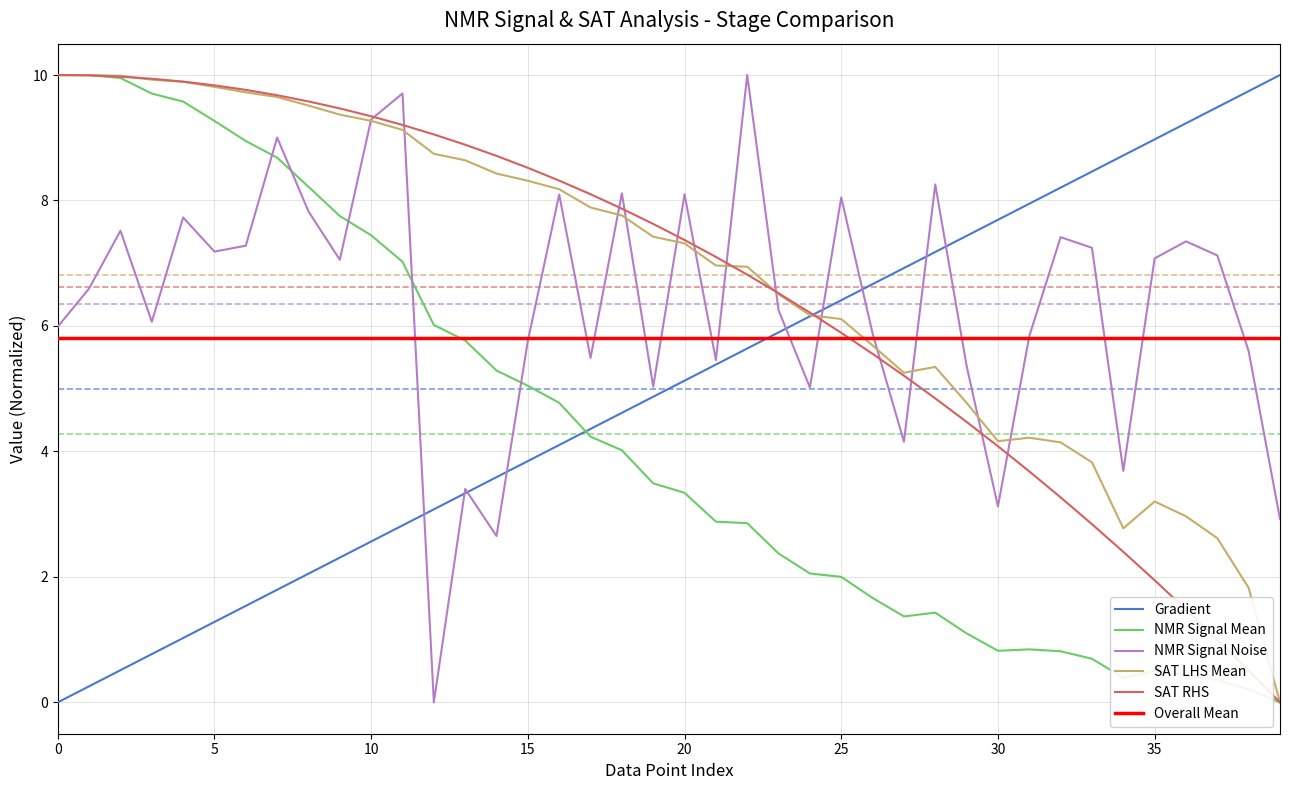

Which series changed the most between 15 and 16?

NMR_signal(noise)